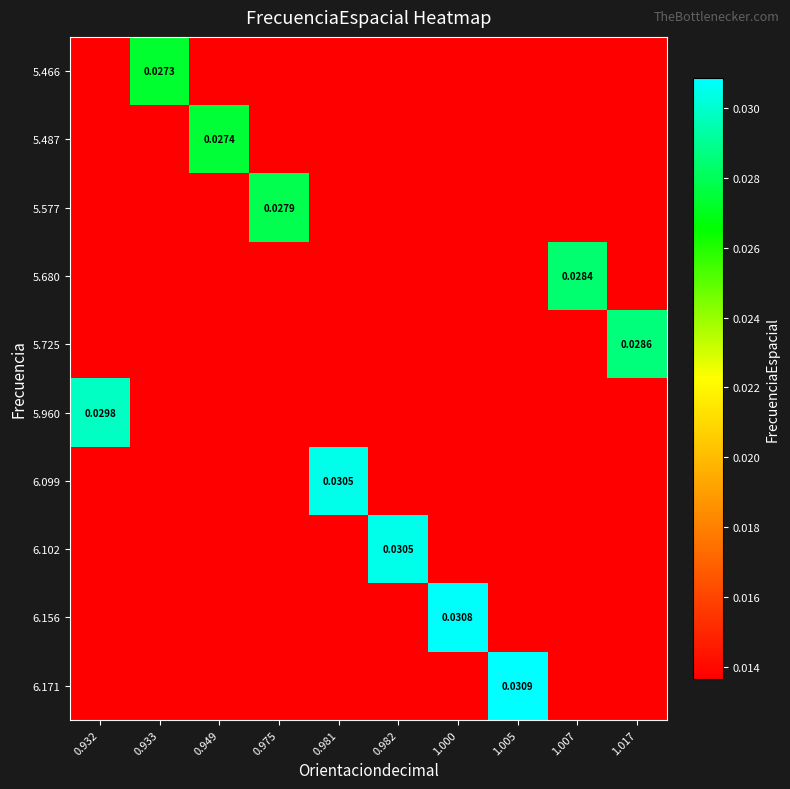

Rank the series by their maximum value, from highest to lowest.

6.171, 6.156, 6.102, 6.099, 5.960, 5.725, 5.680, 5.577, 5.487, 5.466